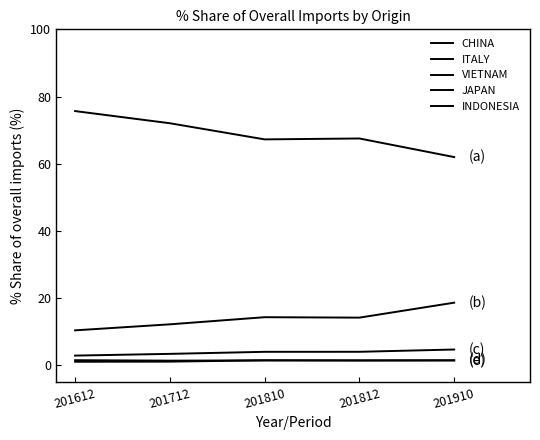

Rank the series at 201812 from highest to lowest value.

CHINA, ITALY, VIETNAM, JAPAN, INDONESIA